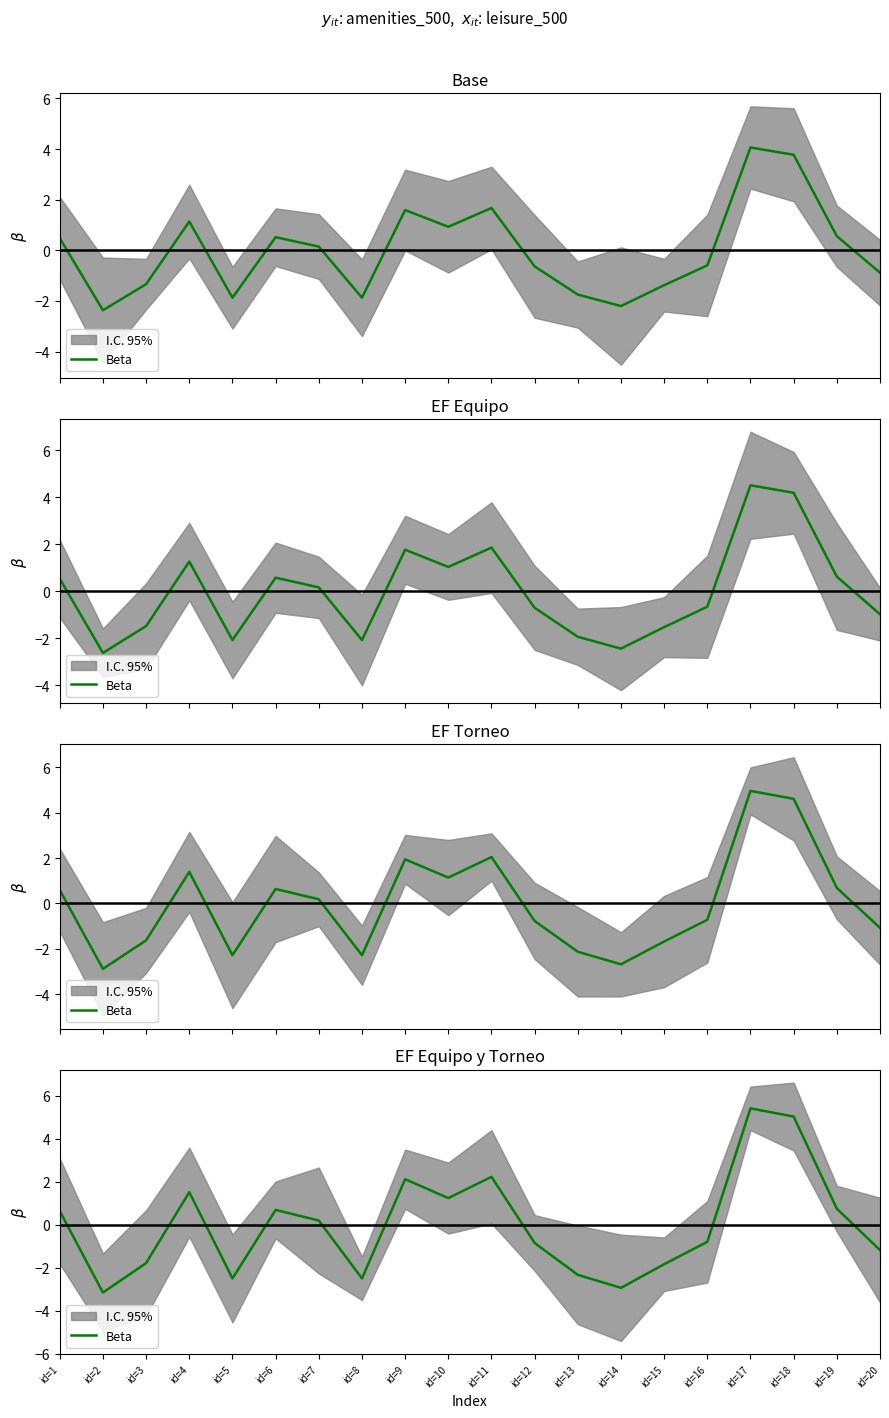

Rank the categories by value from lowest to highest.

id=2, id=14, id=5, id=8, id=13, id=15, id=3, id=20, id=12, id=16, id=7, id=1, id=6, id=19, id=10, id=4, id=9, id=11, id=18, id=17